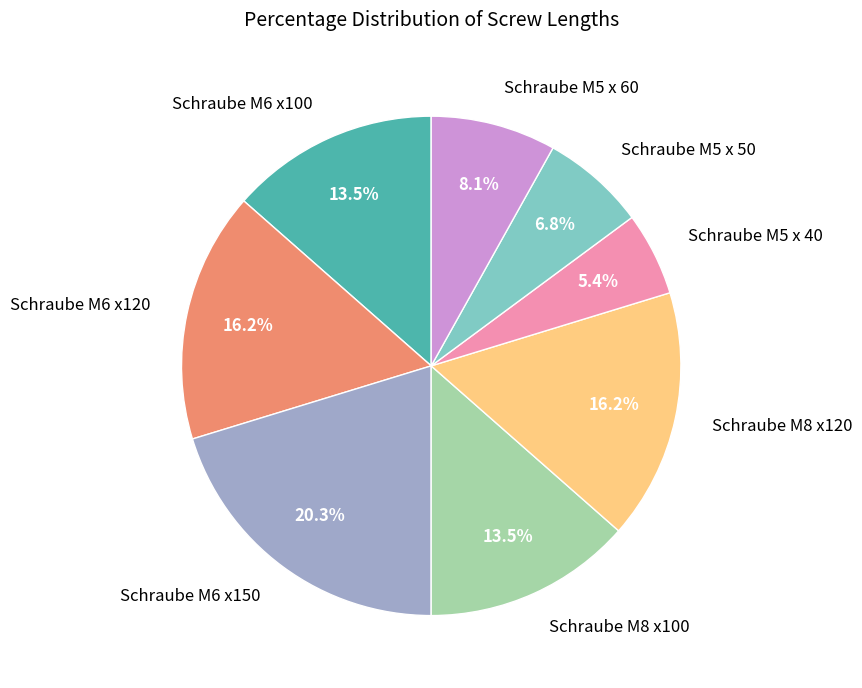

To the nearest percent, what is the combined percentage of Schraube M5 x 50 and Schraube M5 x 40?

12%